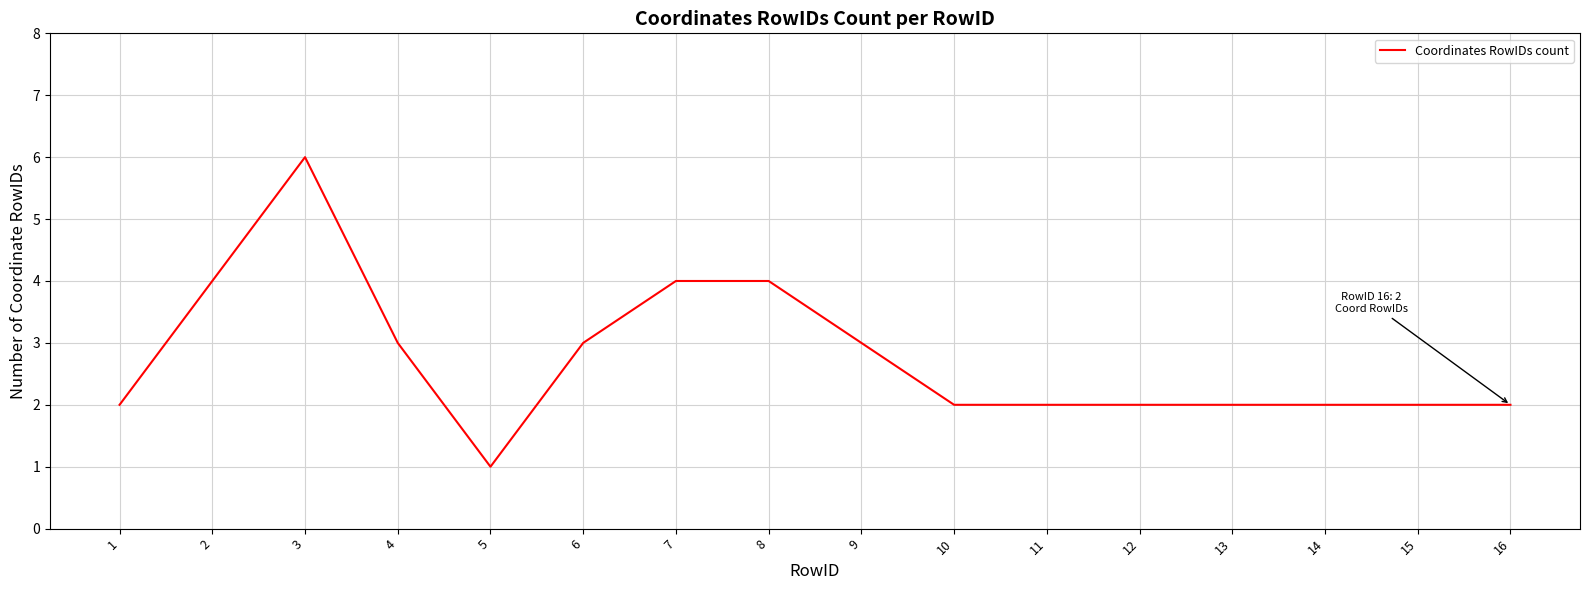

What is the ratio of the value at 1 to the value at 6?

0.7